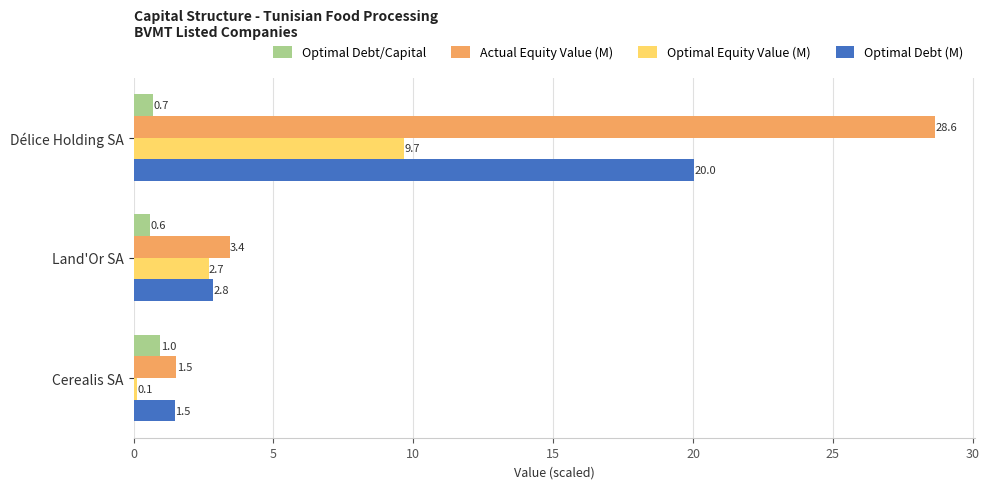

What is the difference between the maximum and second lowest values in the Actual Equity Value (M) series?

25.2